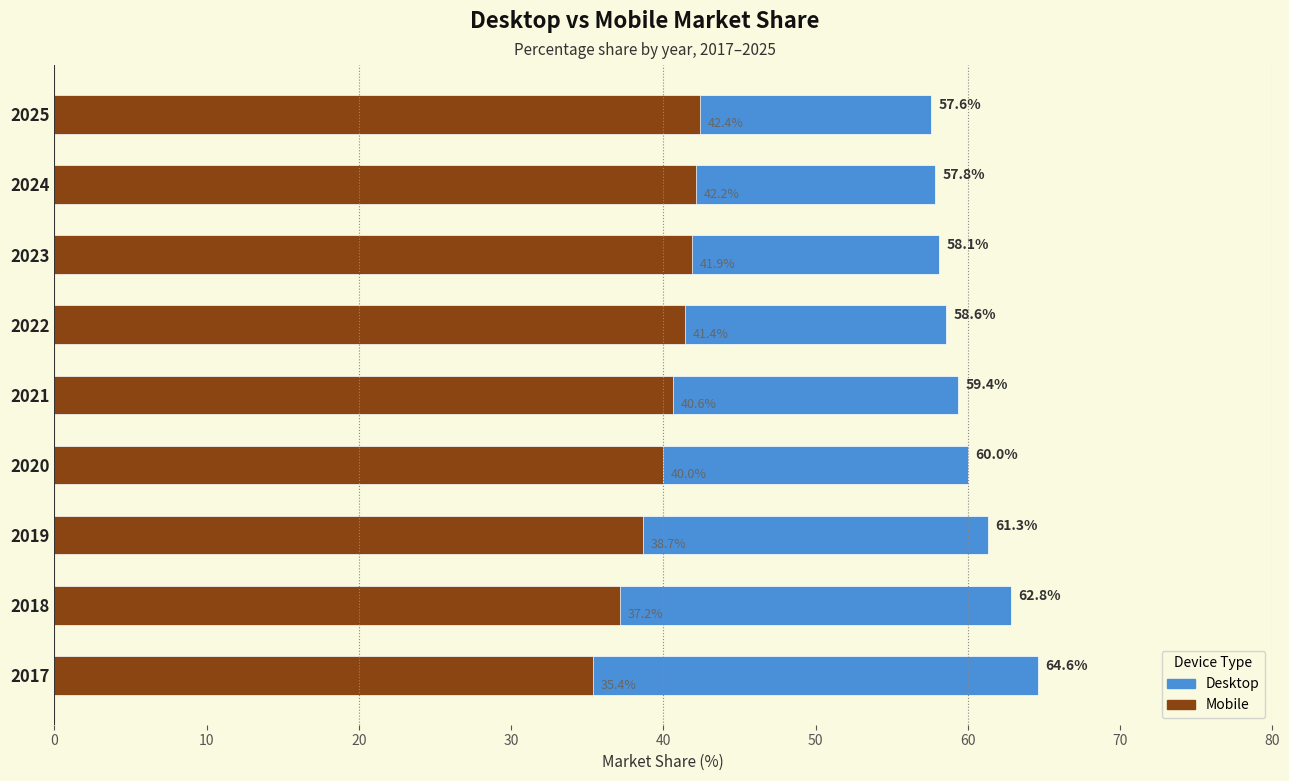

What are all the series names shown in the legend?

Desktop, Mobile